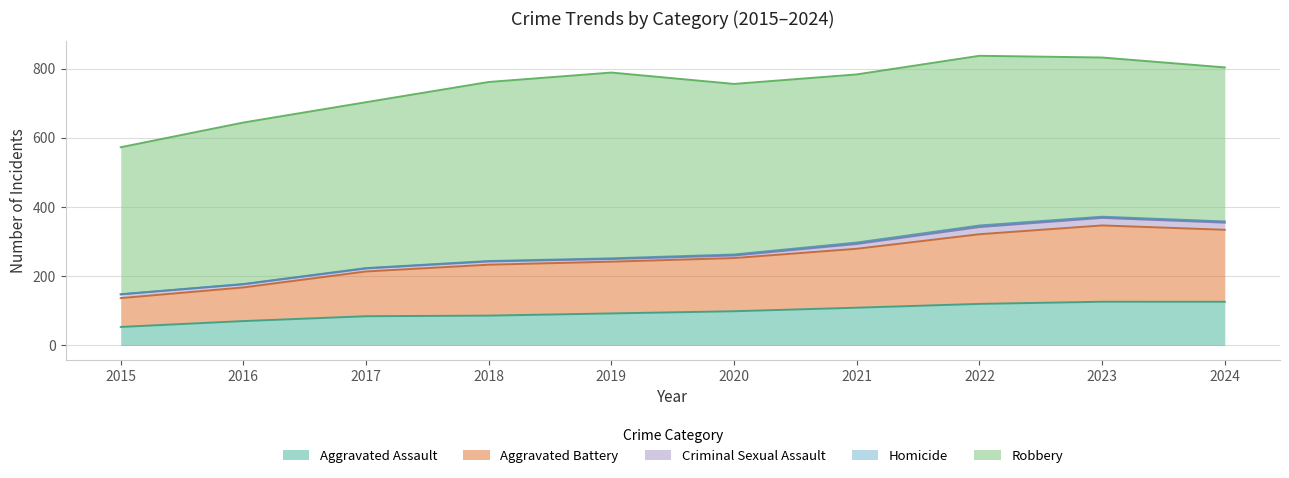

The Aggravated Assault series shows 82.4 at 2024. True or false?

False